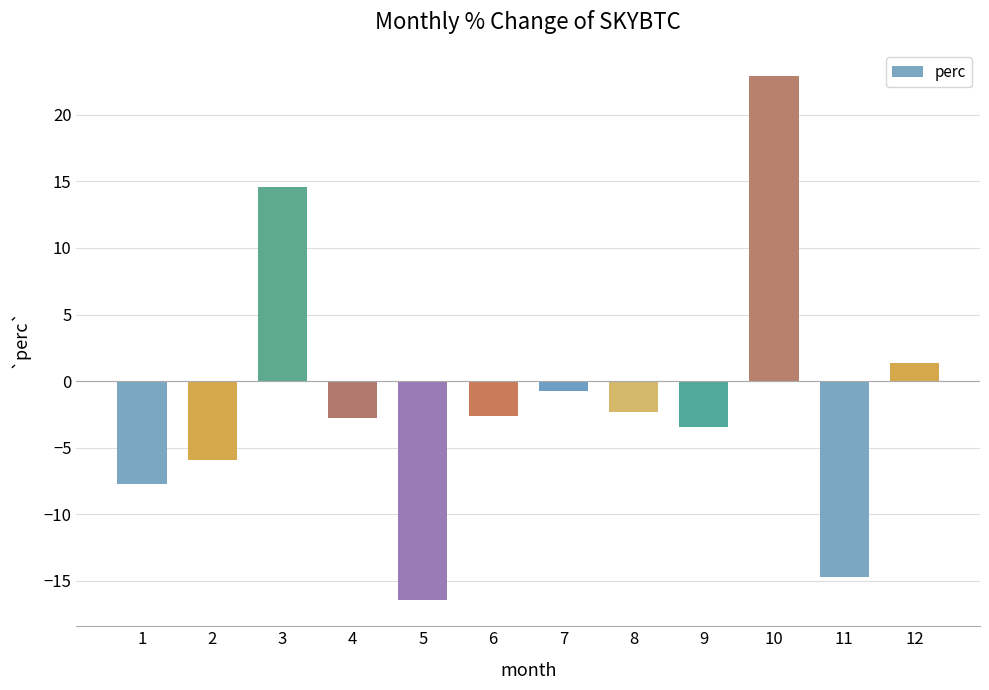

What value does the data have at 4?

-2.8